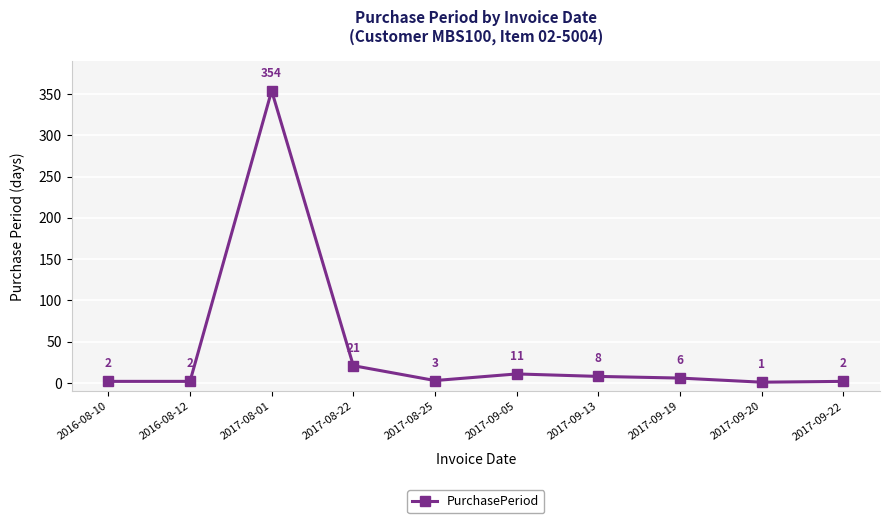

What is the difference between the values at 2016-08-10 and 2017-08-25?

1